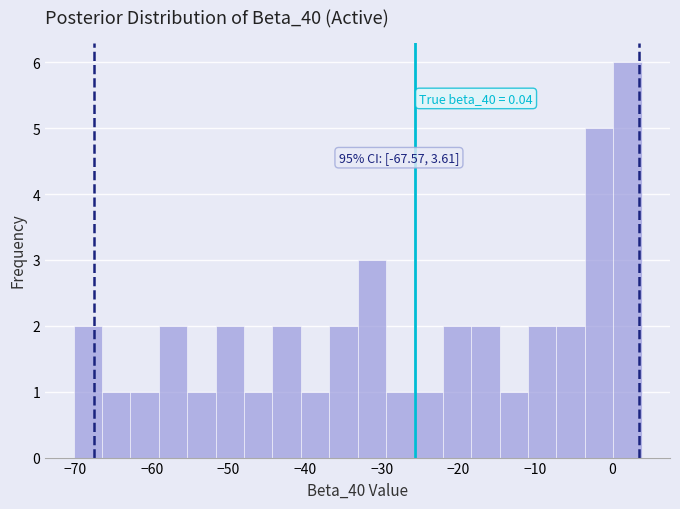

Around what value on the x-axis is the tallest bar? Give the approximate position of its centre, as read against the axis.

2